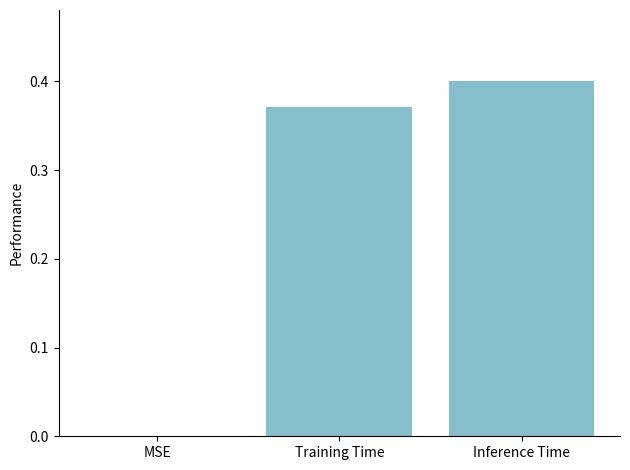

Which has a higher value, Training Time or Inference Time?

Inference Time